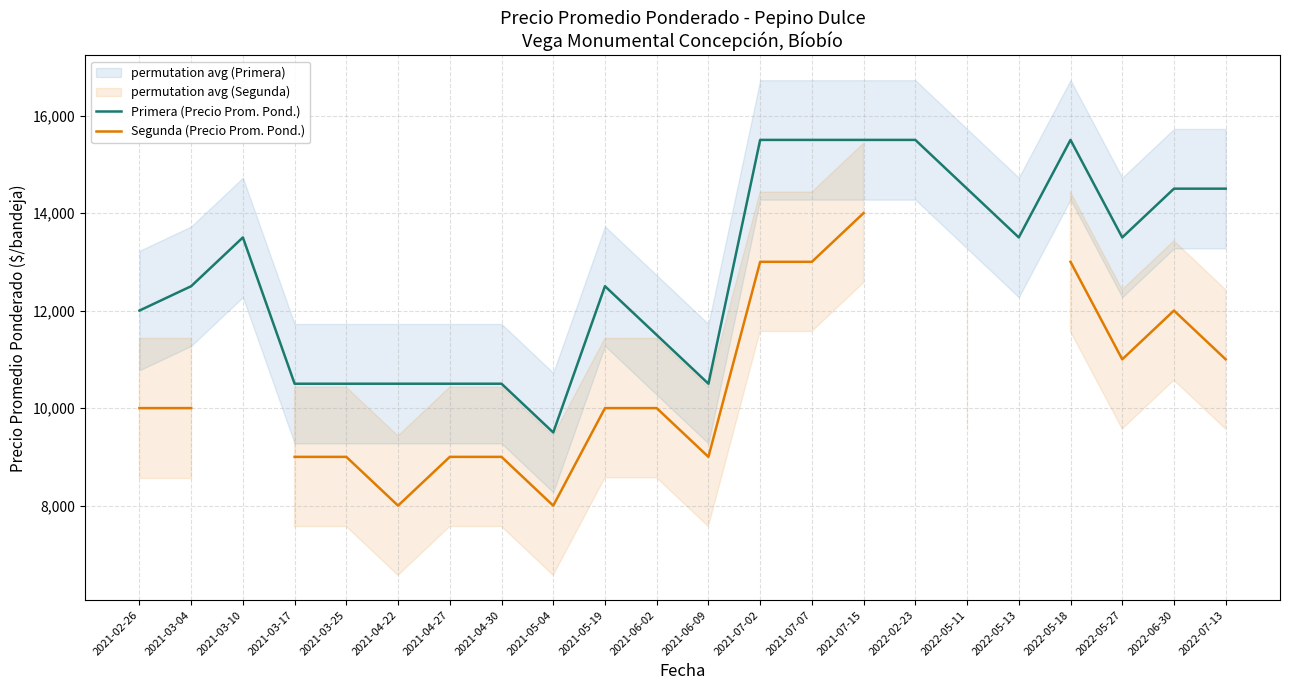

What is the difference between the maximum and minimum values in the Primera (Precio Prom. Pond.) series?

6000